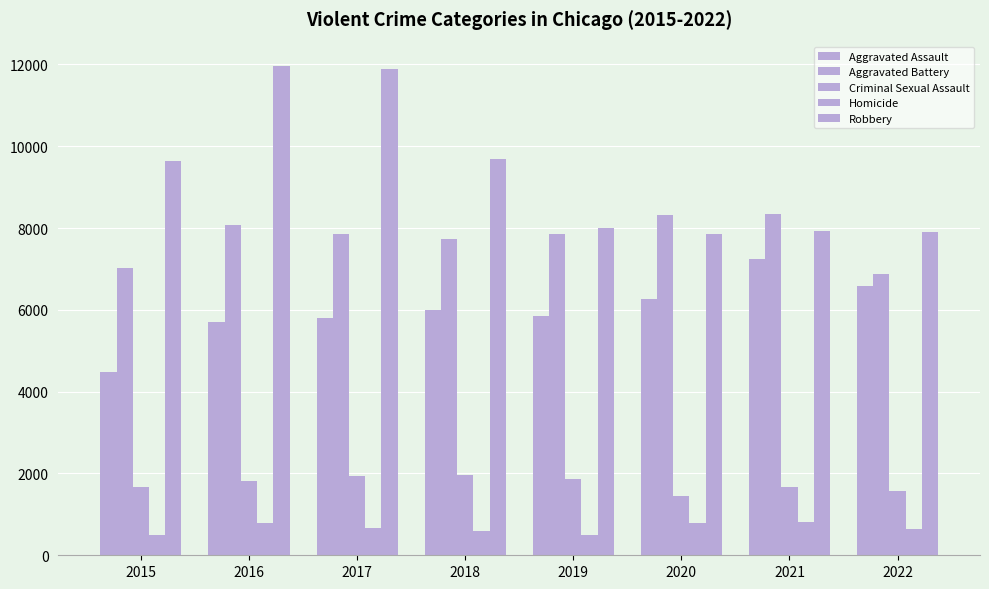

Reading left to right, extract all data points from this chart.

Aggravated Assault: 4480	5712	5793	6001	5840	6263	7242	6586
Aggravated Battery: 7018	8085	7845	7735	7857	8319	8347	6877
Criminal Sexual Assault: 1663	1817	1938	1969	1871	1446	1676	1577
Homicide: 496	786	672	589	498	787	803	639
Robbery: 9638	11960	11880	9679	7994	7856	7920	7895